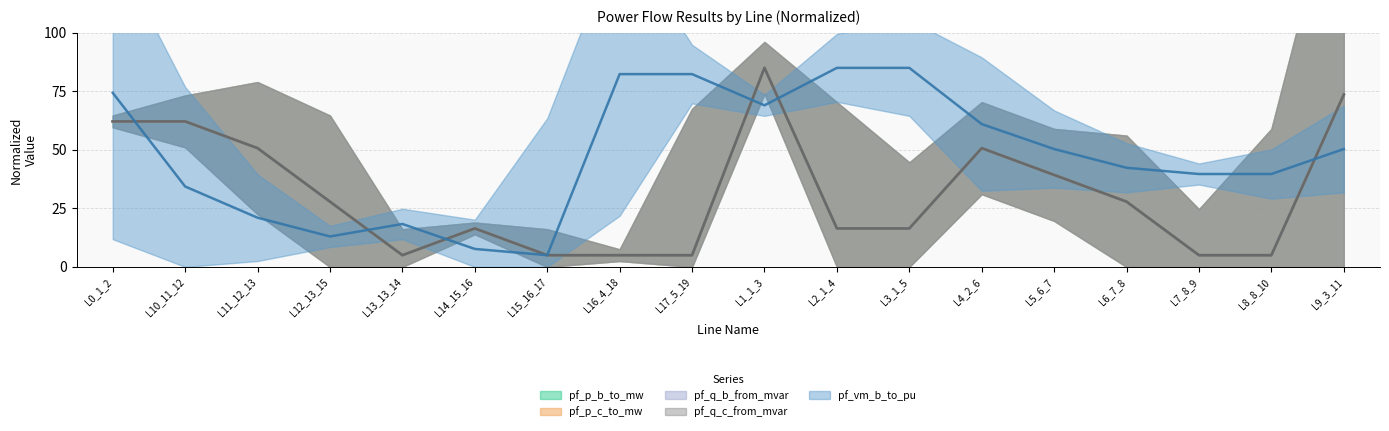

Is this an area chart (filled region under the line)?

No